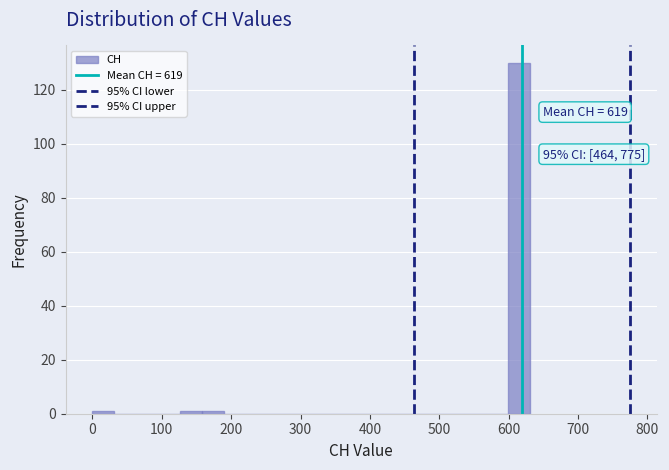

Around what value on the x-axis is the tallest bar? Give the approximate position of its centre, as read against the axis.

620